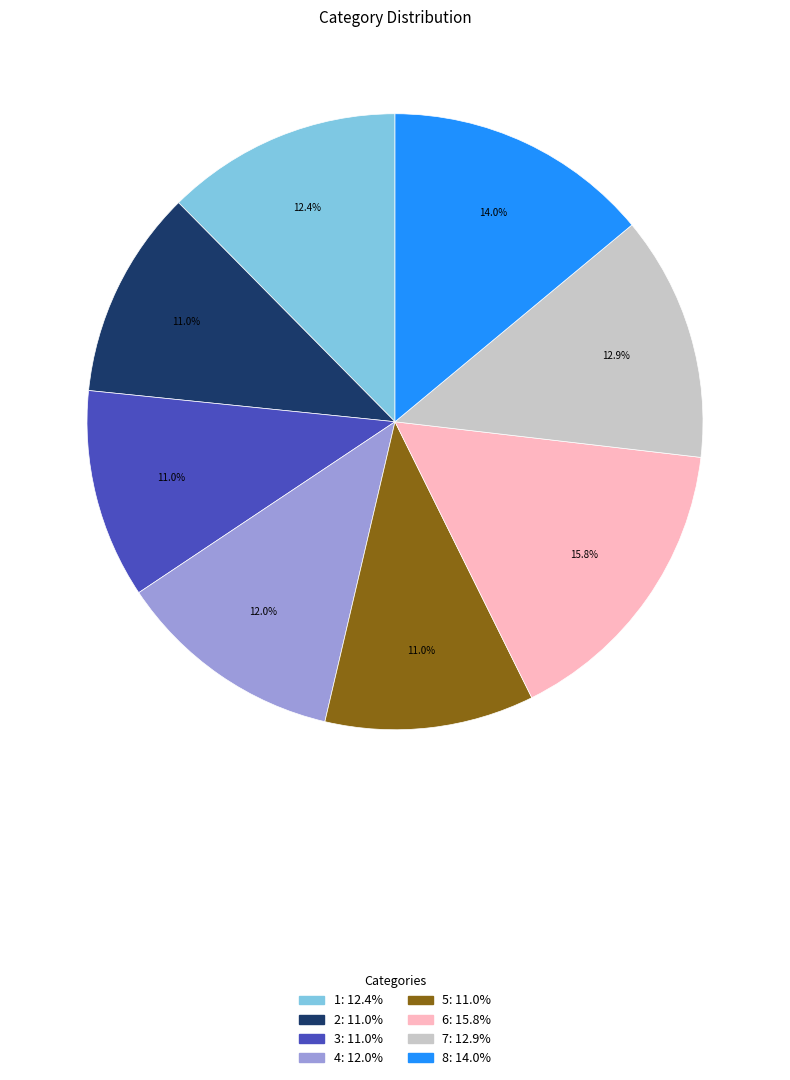

To the nearest percent, what is the difference between the largest and smallest slice percentages?

5%